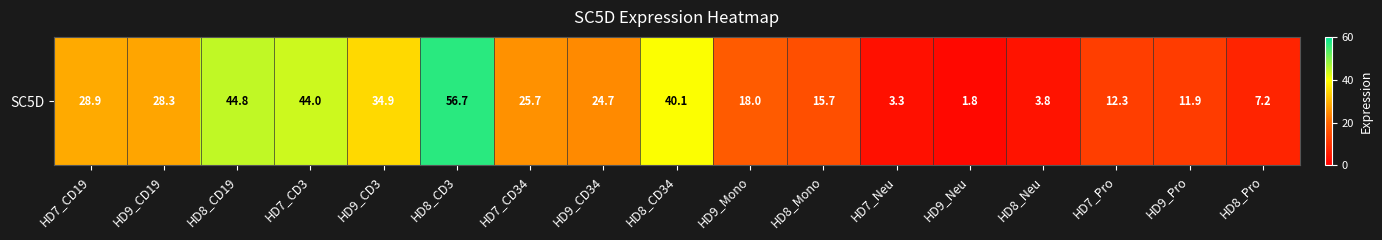

What is the change in value from HD7_CD19 to HD9_Neu?

-27.1